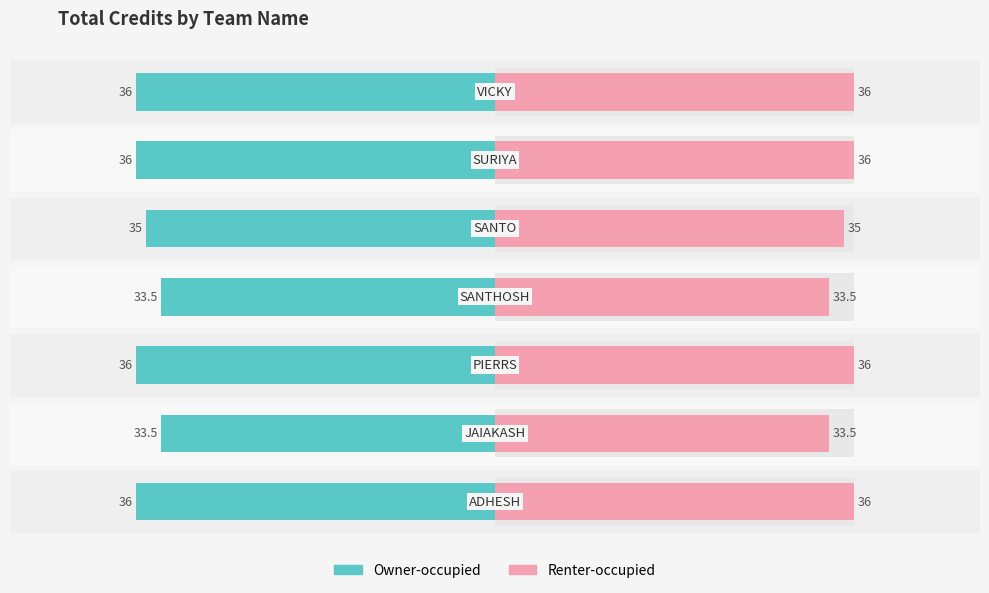

Rank the series by their average value, from lowest to highest.

Owner-occupied, Renter-occupied